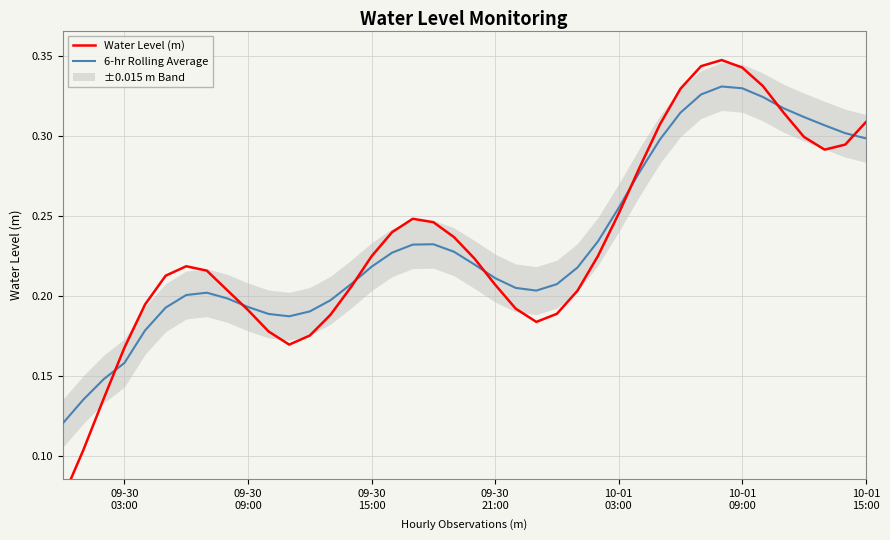

What is the sum of all Water Level (m) values?

9.3